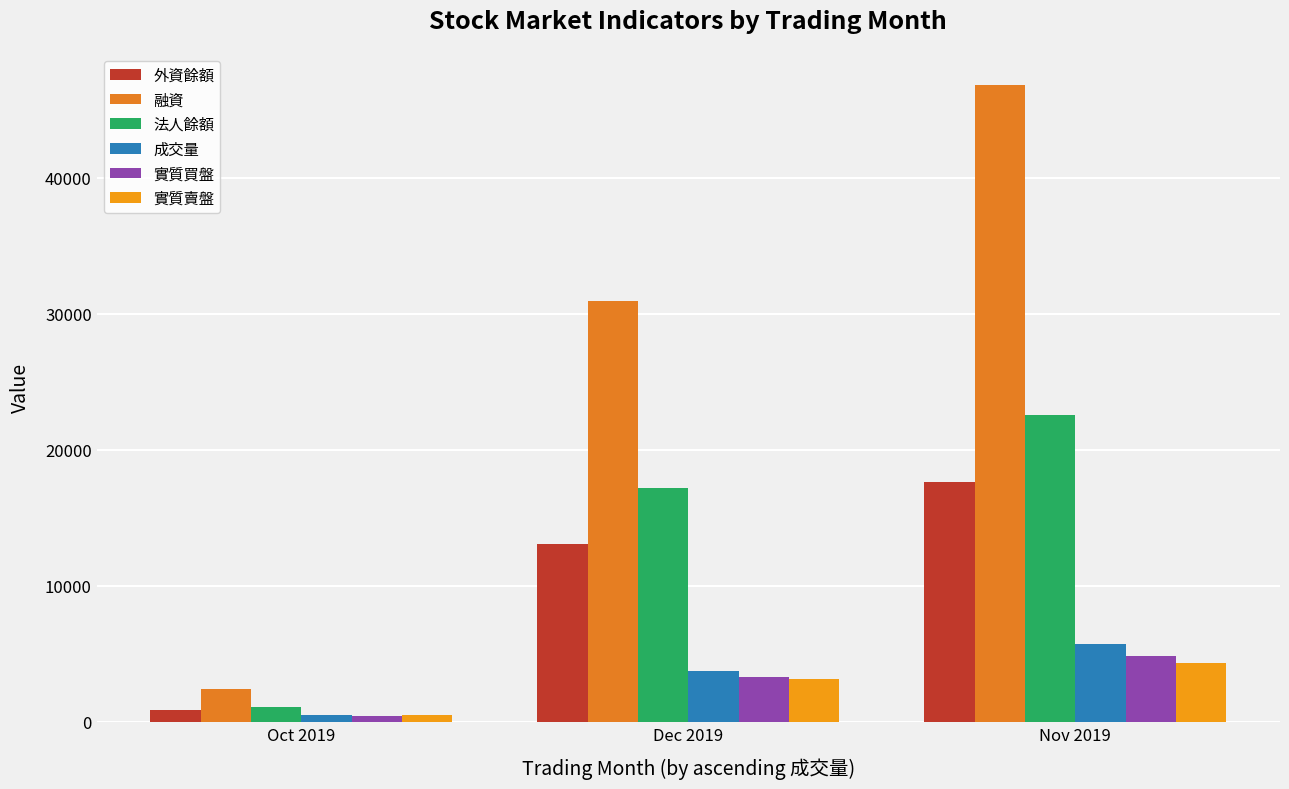

At how many categories does at least one series exceed 20838?

2